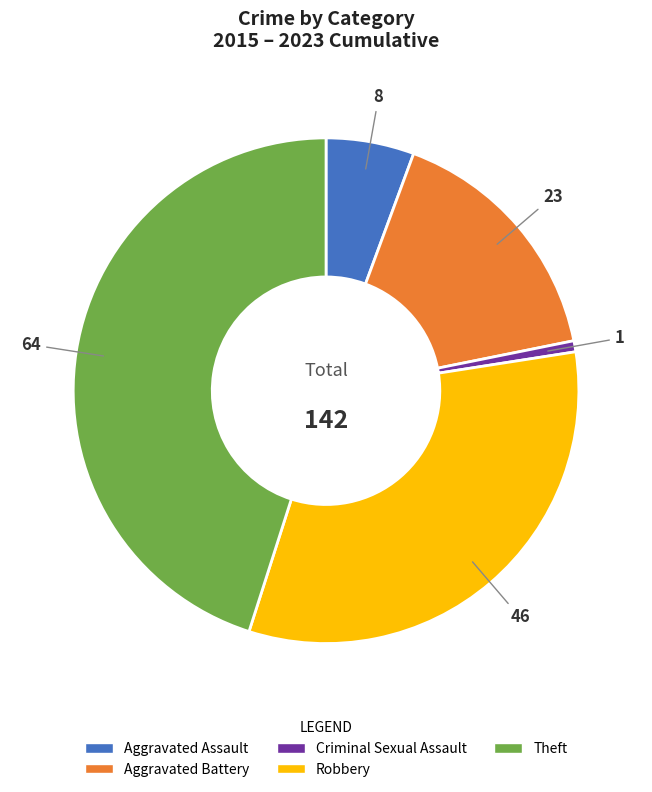

How many segments does this pie chart have?

5